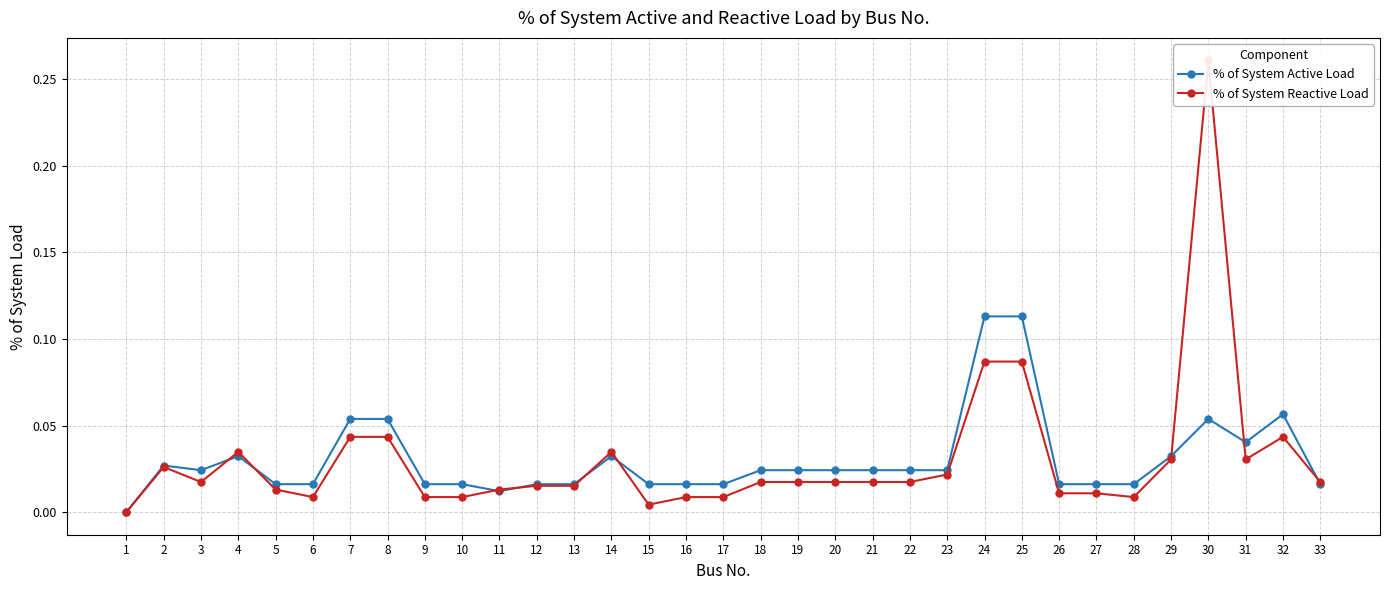

Reading left to right, list all the values displayed in this chart.

% of System Active Load: 0.0	0.0	0.0	0.0	0.0	0.0	0.1	0.1	0.0	0.0	0.0	0.0	0.0	0.0	0.0	0.0	0.0	0.0	0.0	0.0	0.0	0.0	0.0	0.1	0.1	0.0	0.0	0.0	0.0	0.1	0.0	0.1	0.0
% of System Reactive Load: 0.0	0.0	0.0	0.0	0.0	0.0	0.0	0.0	0.0	0.0	0.0	0.0	0.0	0.0	0.0	0.0	0.0	0.0	0.0	0.0	0.0	0.0	0.0	0.1	0.1	0.0	0.0	0.0	0.0	0.3	0.0	0.0	0.0